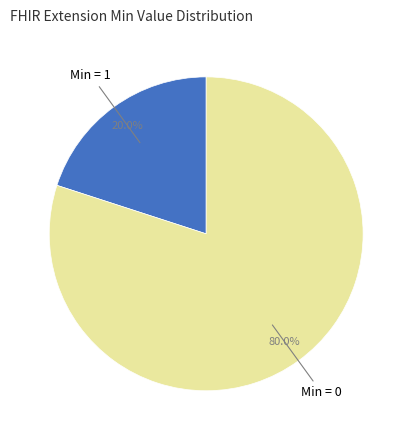

Is there any slice that represents more than half of the pie?

Yes